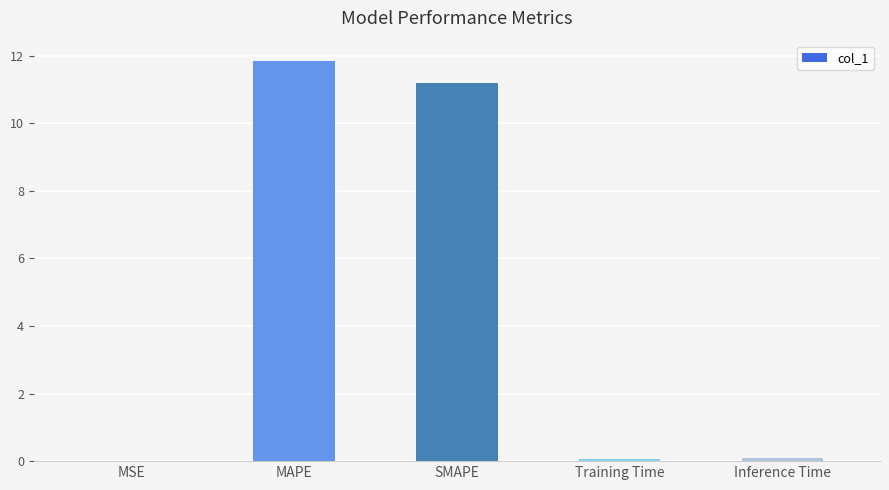

Which category has the highest value across all series?

MAPE